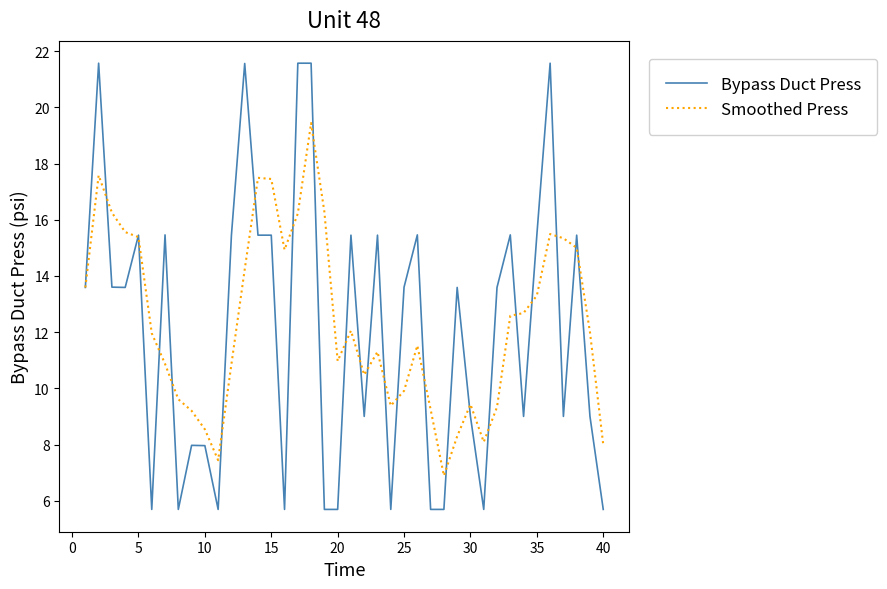

Which series has the largest total across all categories?

Smoothed Press